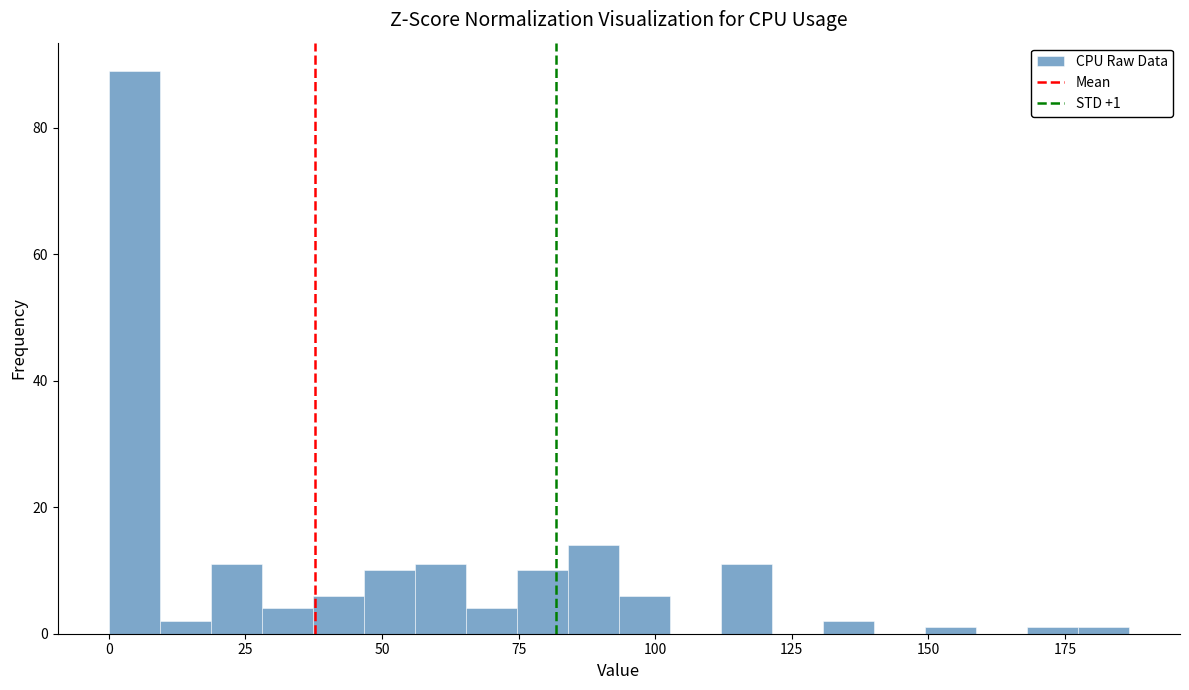

Read against the x-axis, roughly where is the centre of the tallest bar?

5